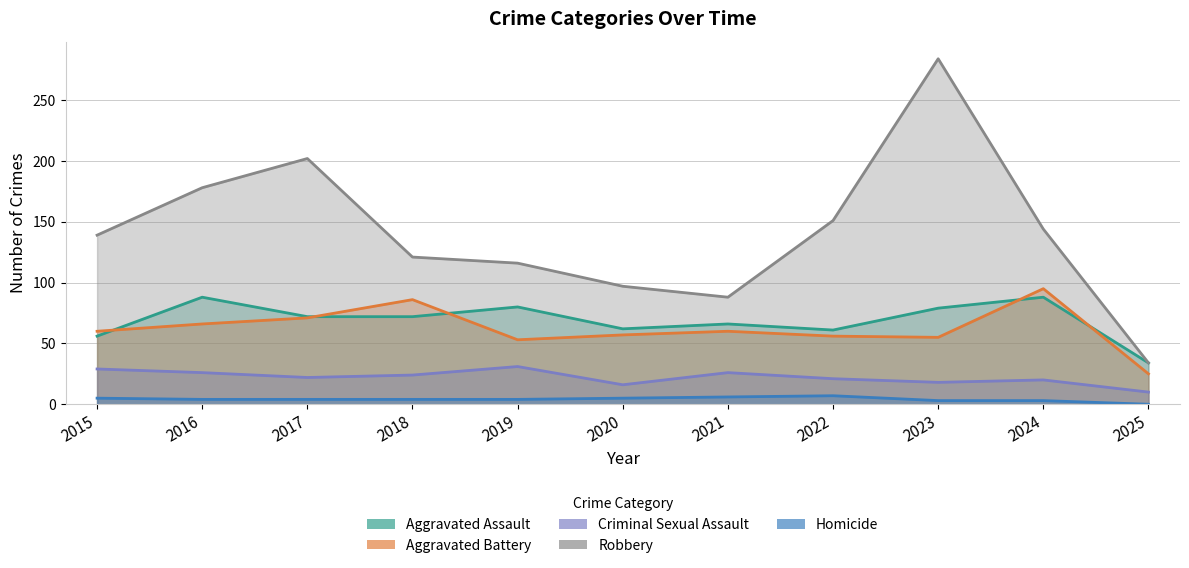

What is the average value of the Homicide series?

4